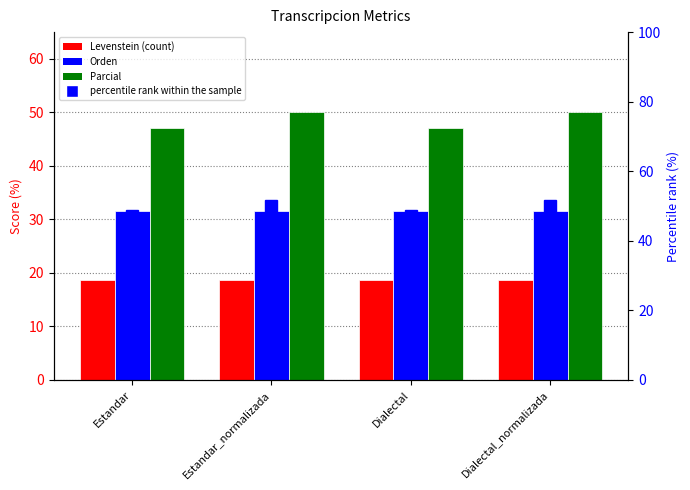

At how many categories does at least one series exceed 32?

4